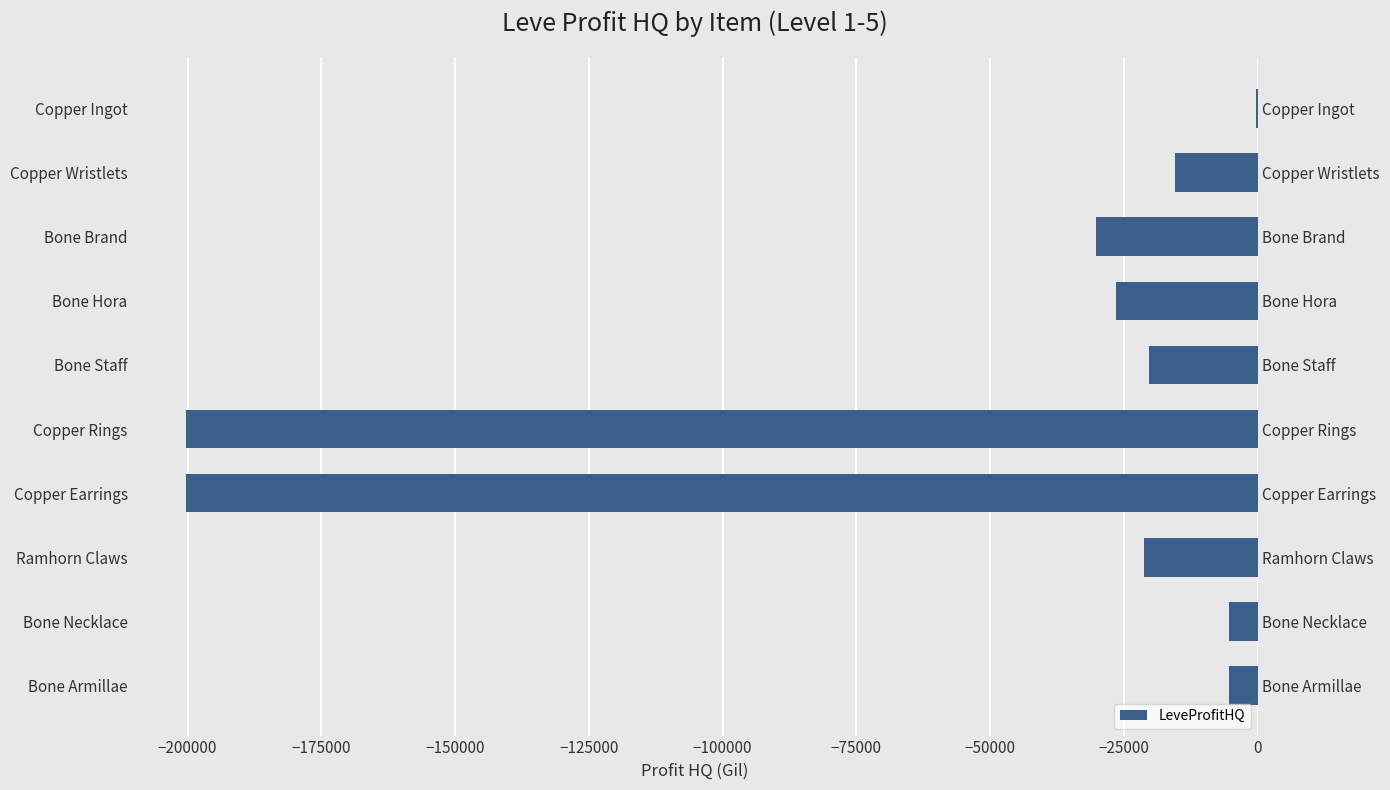

Reading left to right, transcribe all the data shown in this chart.

-329.8	-15422.0	-30224.0	-26454.5	-20235.0	-200224.0	-200278.0	-21240.0	-5338.0	-5280.0